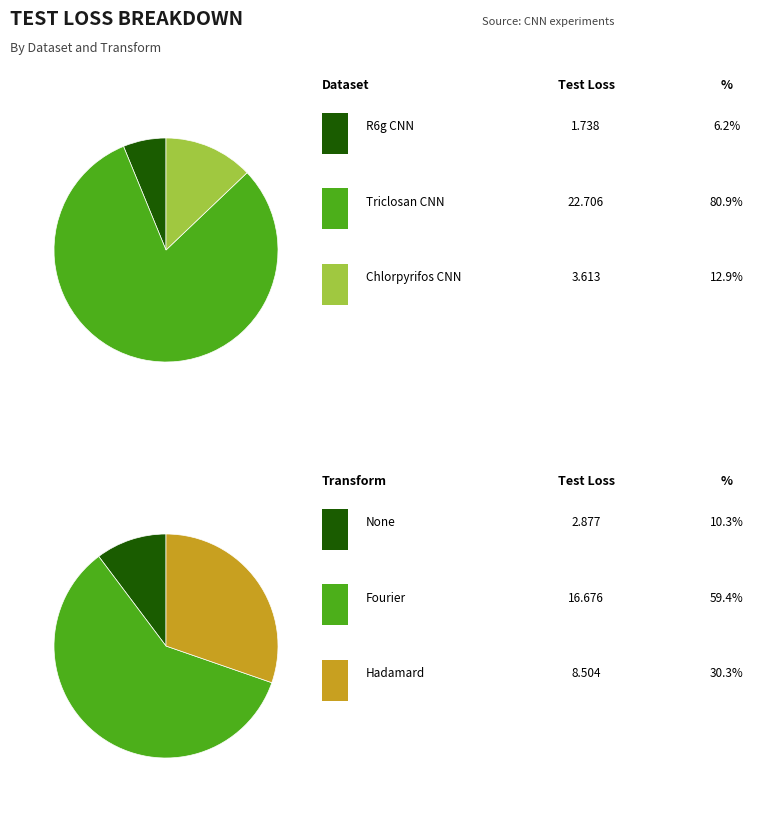

Which has a higher value, R6g-Hadamard or Triclosan-None?

Triclosan-None